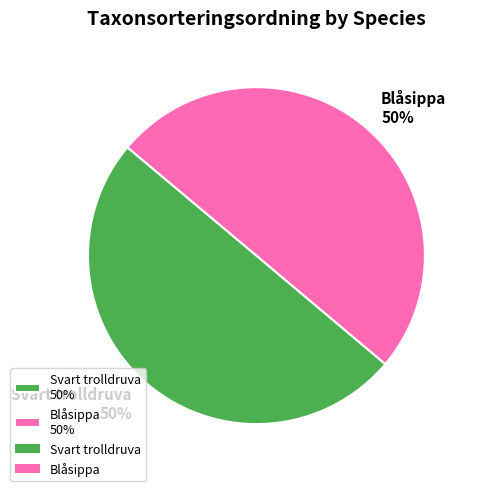

Approximately how many times larger is the value at Svart trolldruva compared to Blåsippa?

1.0